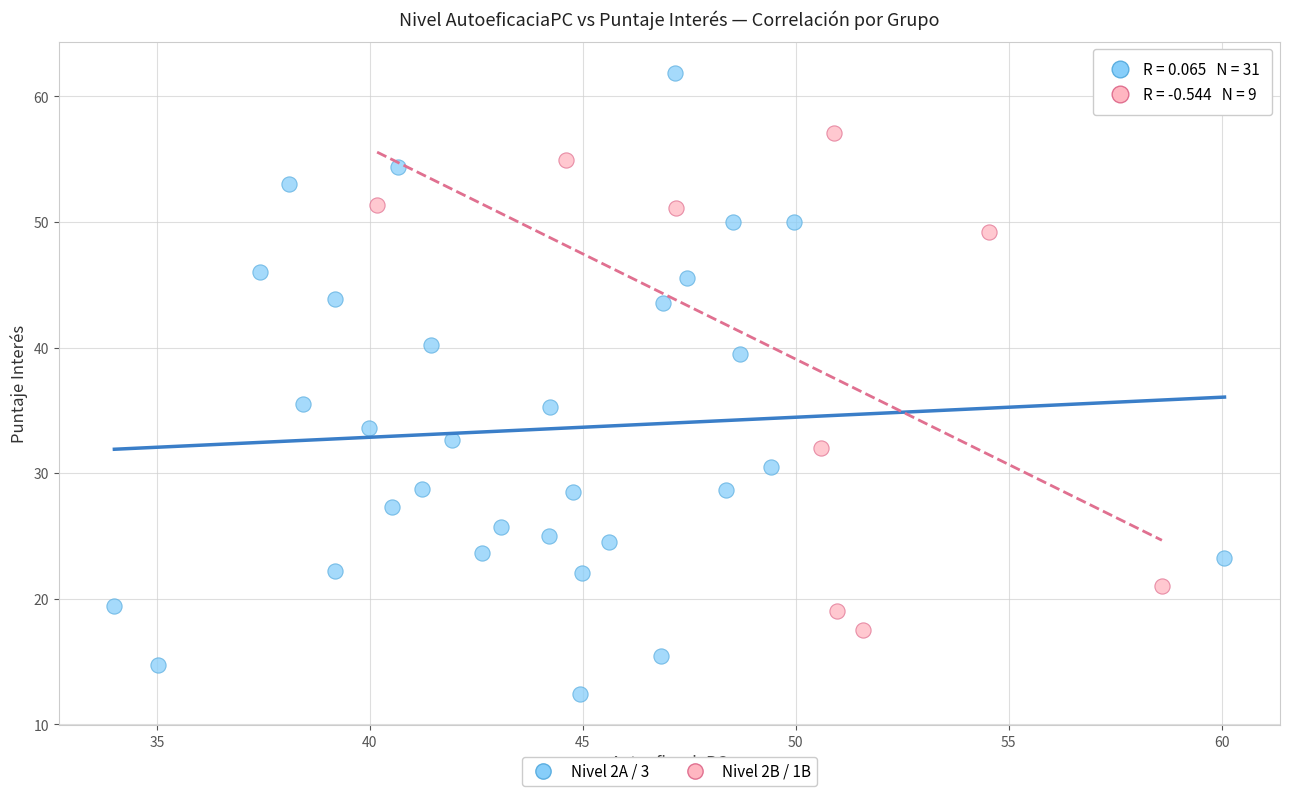

Which series has the widest spread of Y values?

Nivel 2A / 3